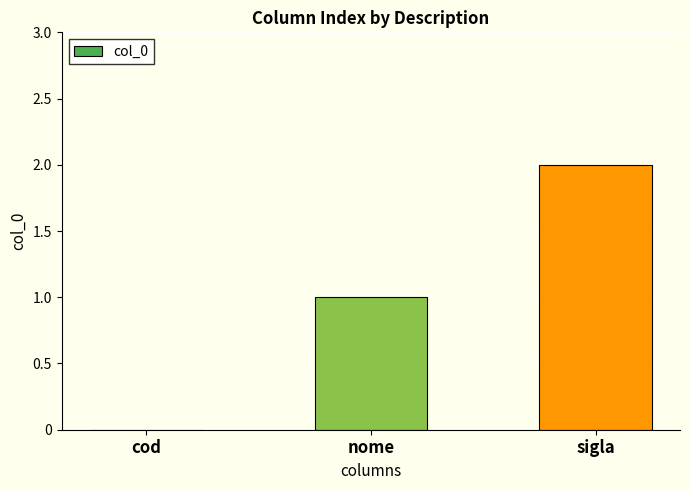

What is the sum of all values?

3